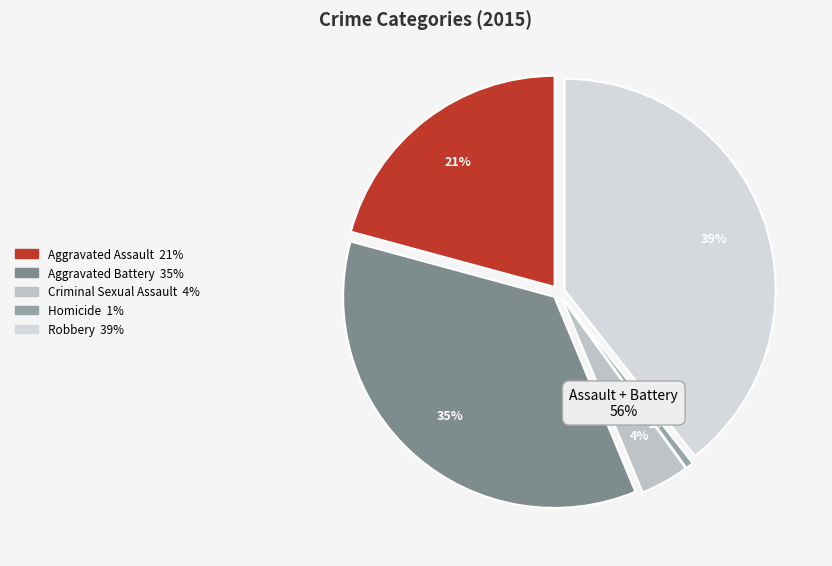

Which category has the smallest portion of the pie?

Homicide